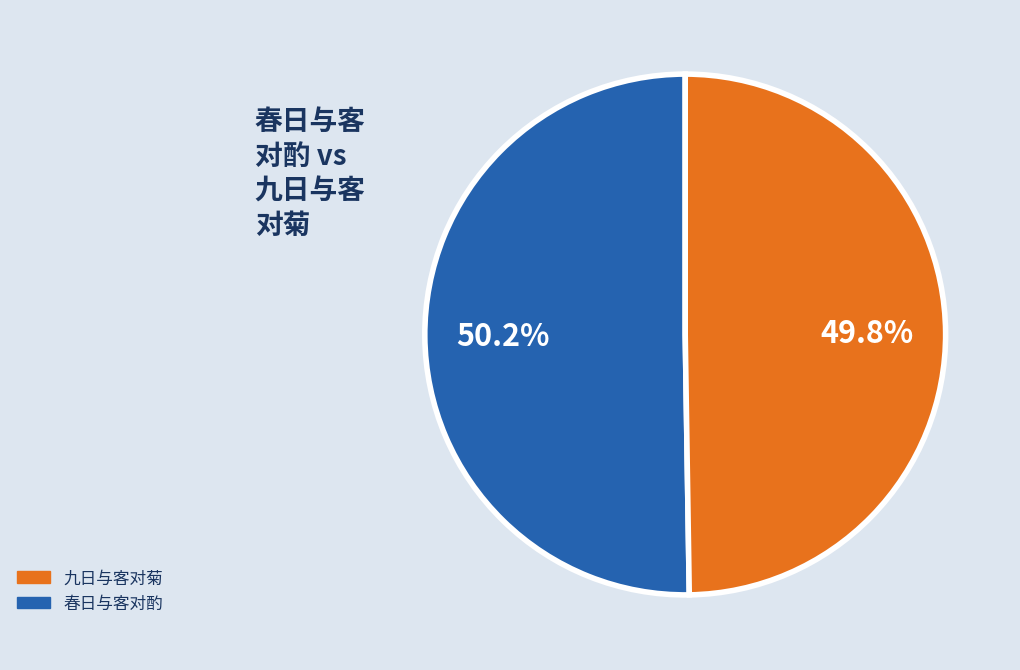

Is there a majority slice in this chart?

Yes